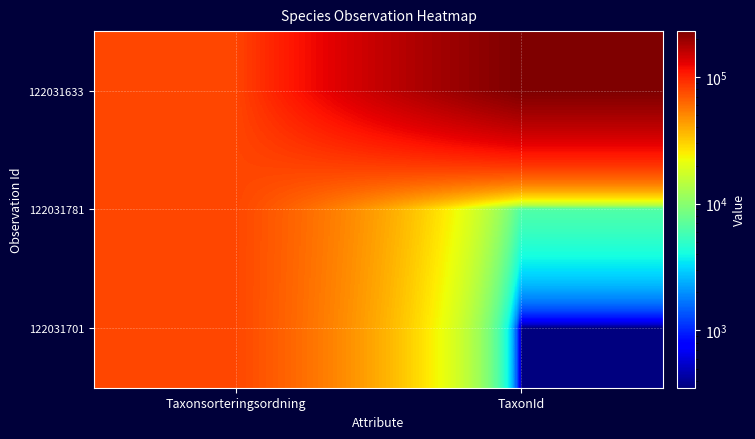

Reading right to left, transcribe all the data shown in this chart.

122031633: TaxonId=229821	Taxonsorteringsordning=79240
122031781: TaxonId=6446	Taxonsorteringsordning=78387
122031701: TaxonId=353	Taxonsorteringsordning=78296